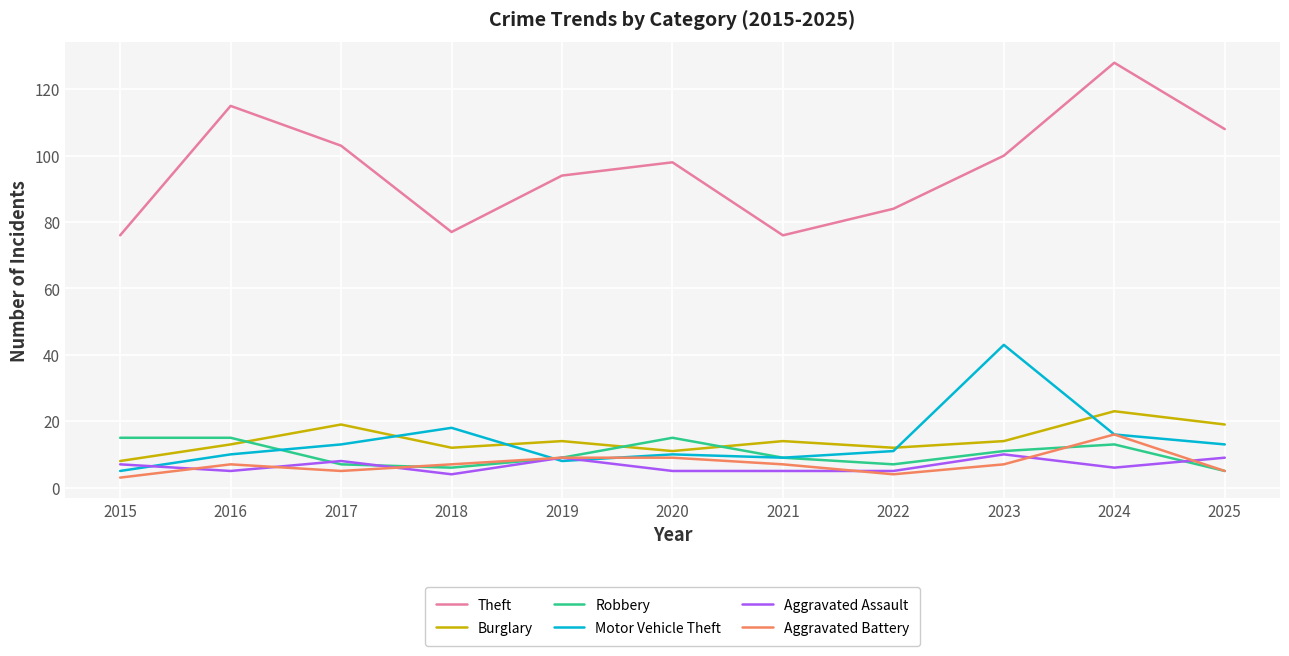

What is the difference between the maximum and minimum values in the Theft series?

52